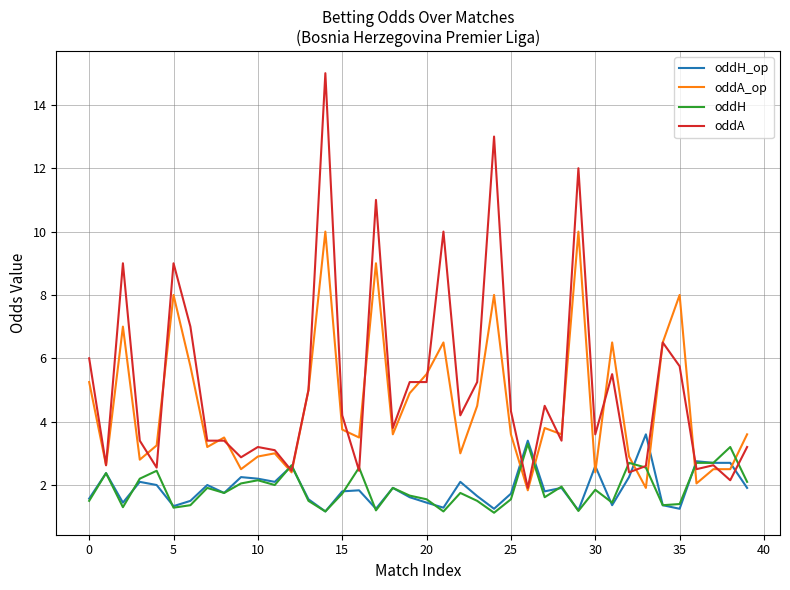

What is the greatest value displayed?

15.0